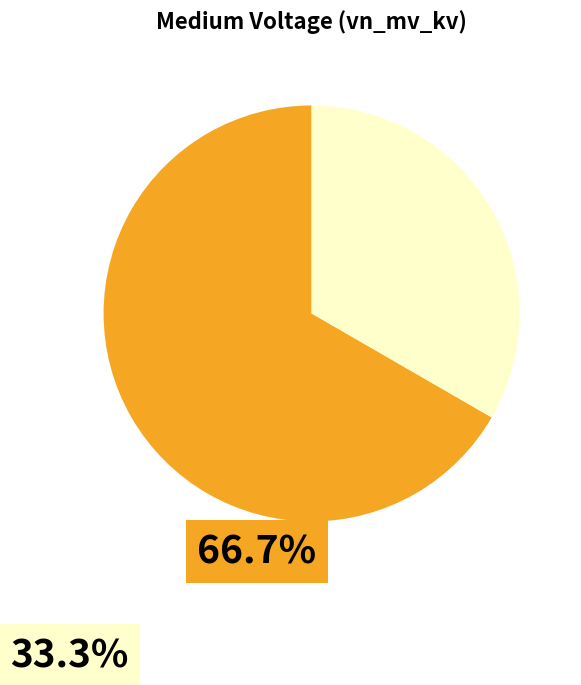

Does any single category account for the majority?

Yes